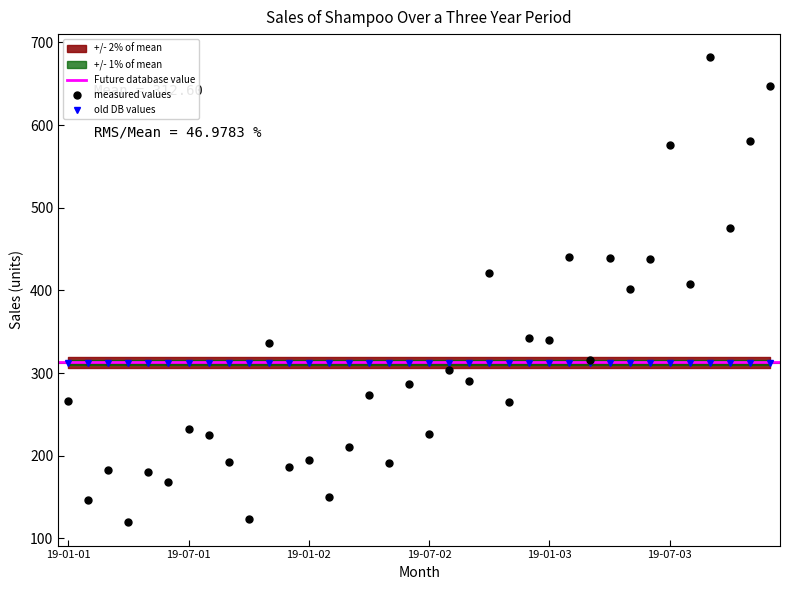

What is the highest value of the measured values series?

682.0